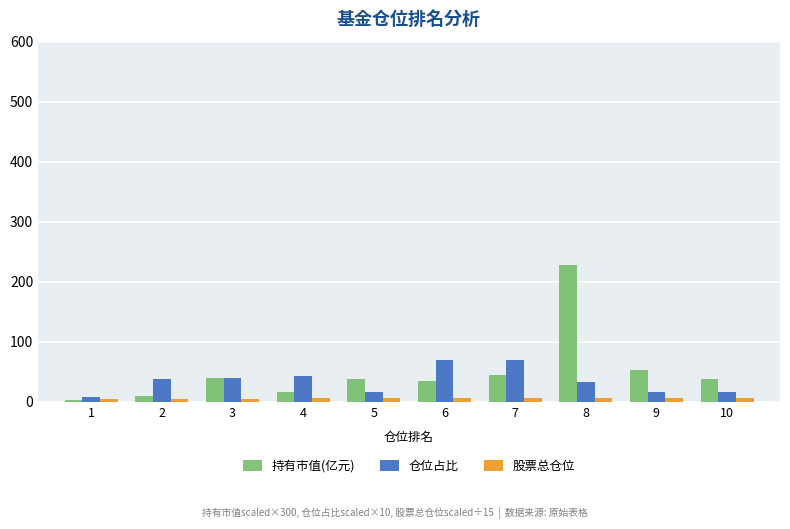

Is it true that 股票总仓位 equals 6.1 at 5?

True